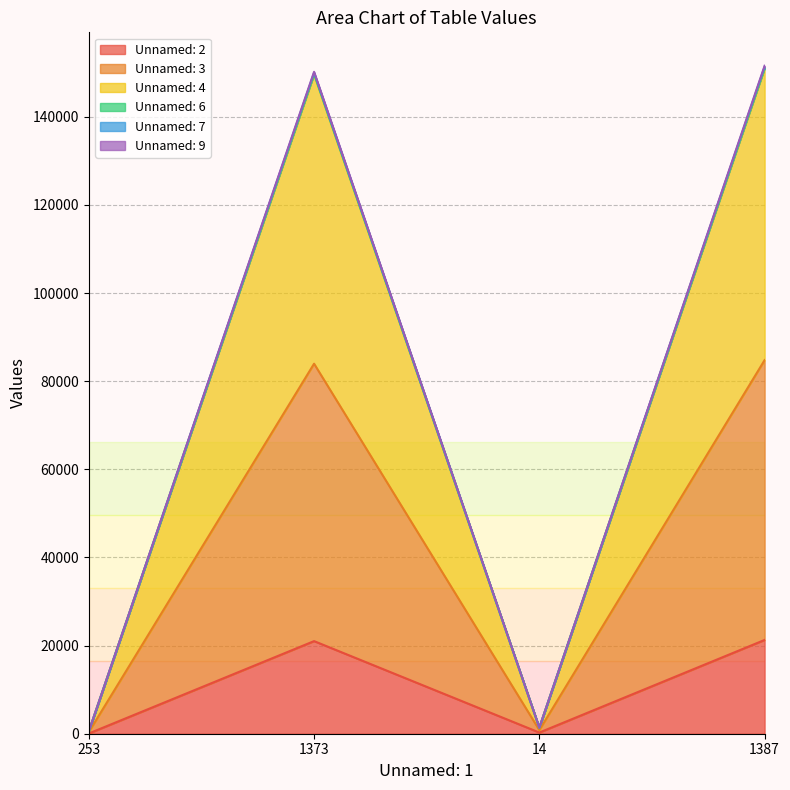

What is the value of the Unnamed: 4 point at the 4th from the left?

151578